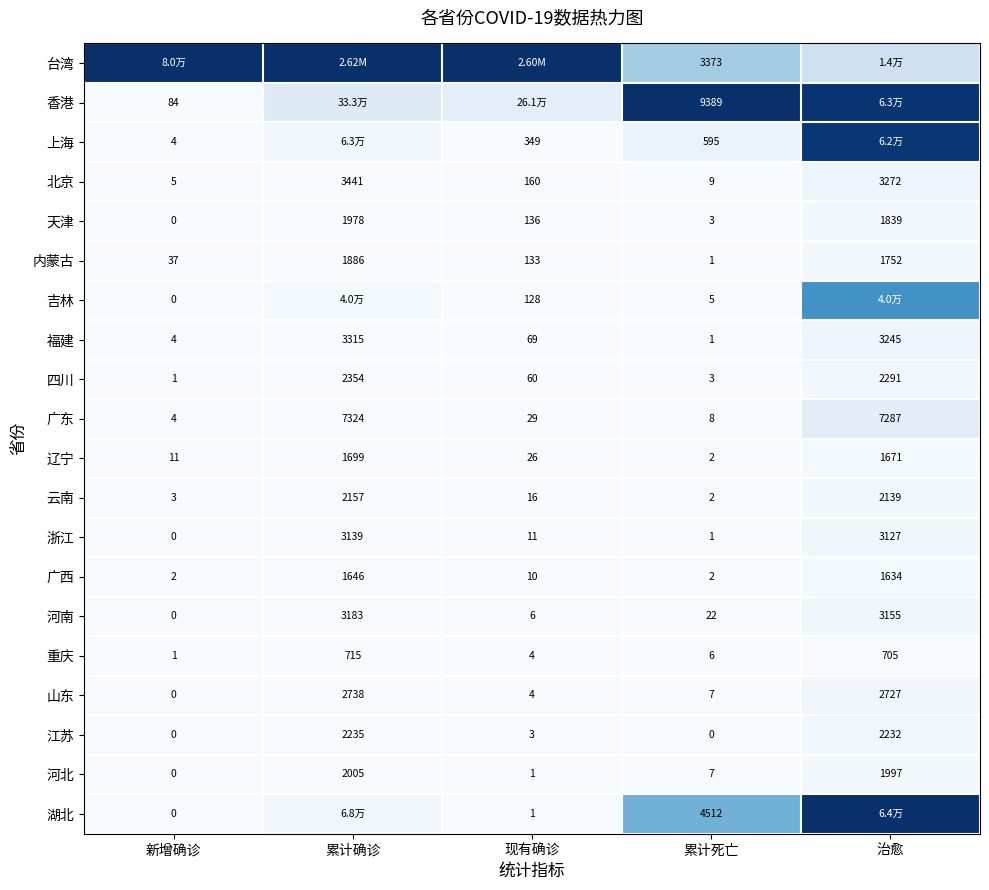

Where is 辽宁 nearest to the value 850?

治愈